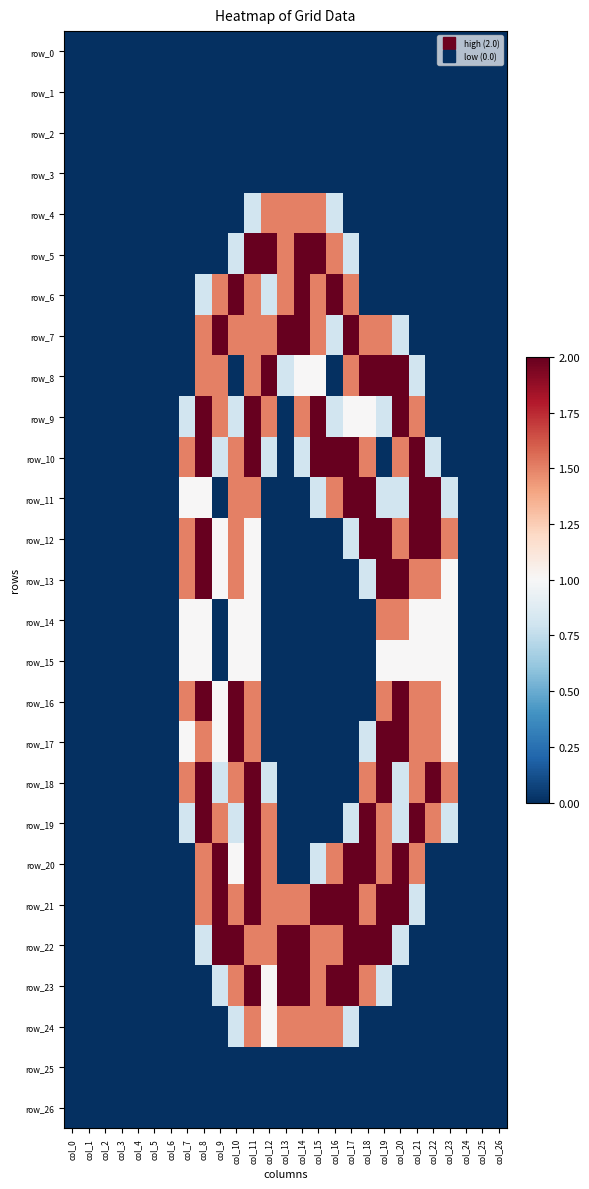

At which label is row_2 closest to 0?

col_0